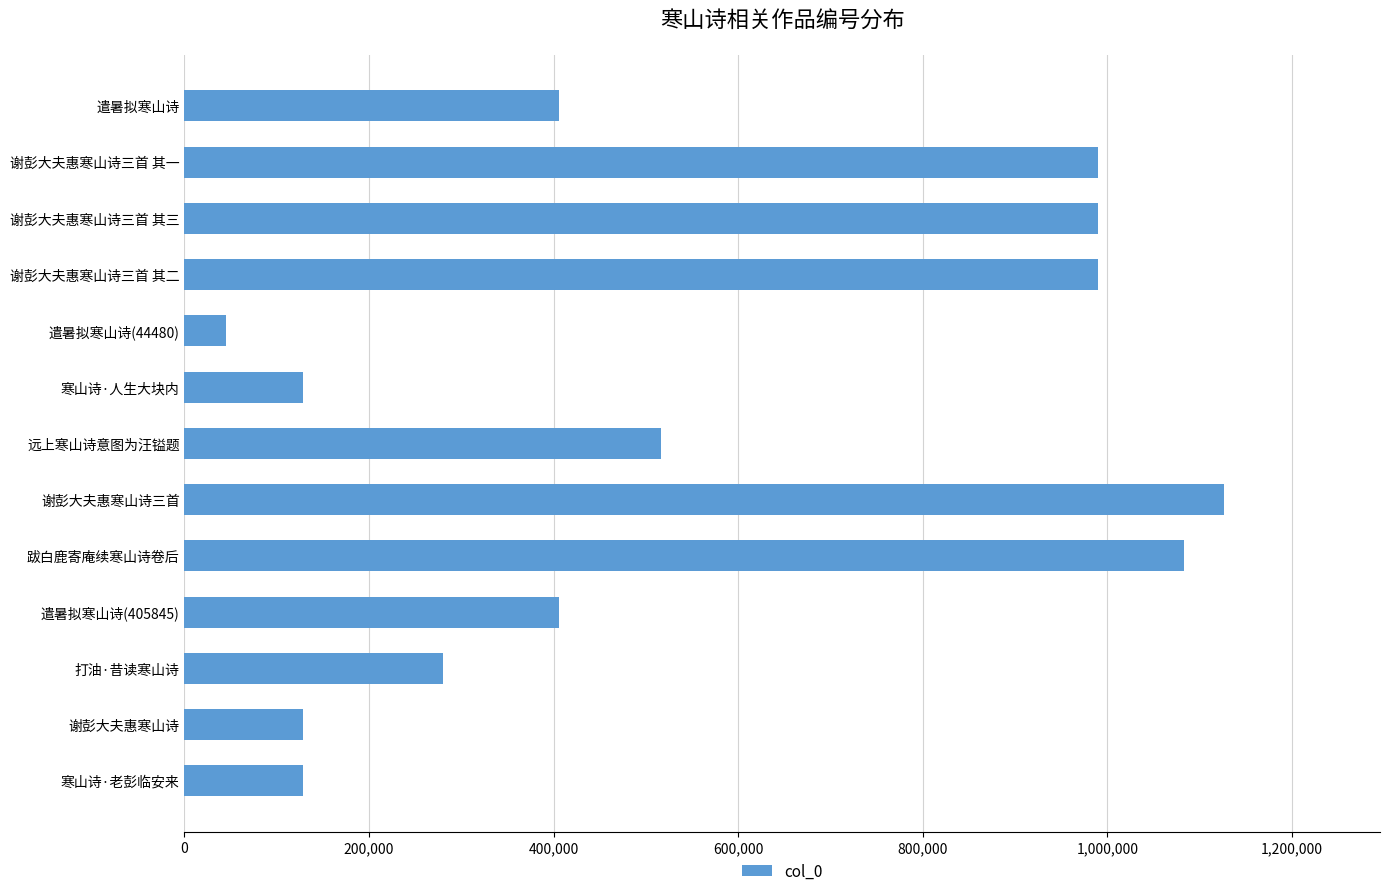

The chart shows a value of 174483 at 寒山诗·人生大块内. True or false?

False